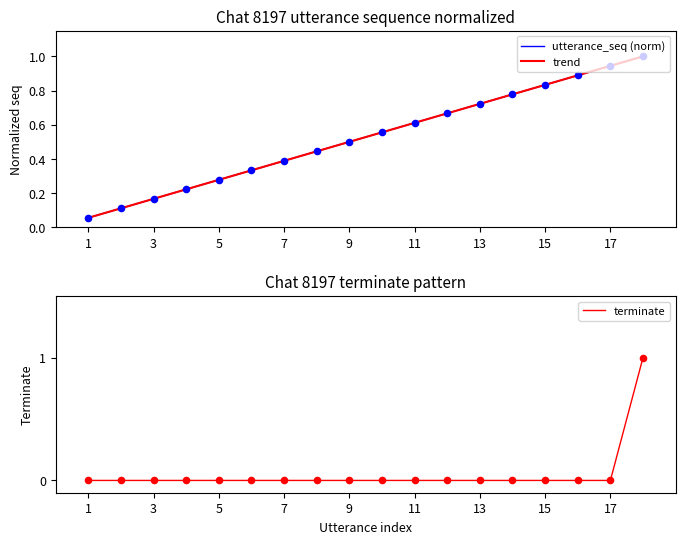

Which series contains the lowest Y value?

terminate